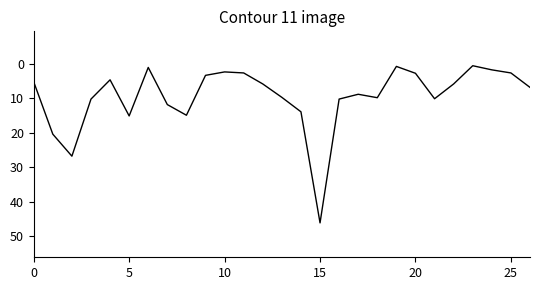

What is the difference between the maximum and minimum values?

45.7